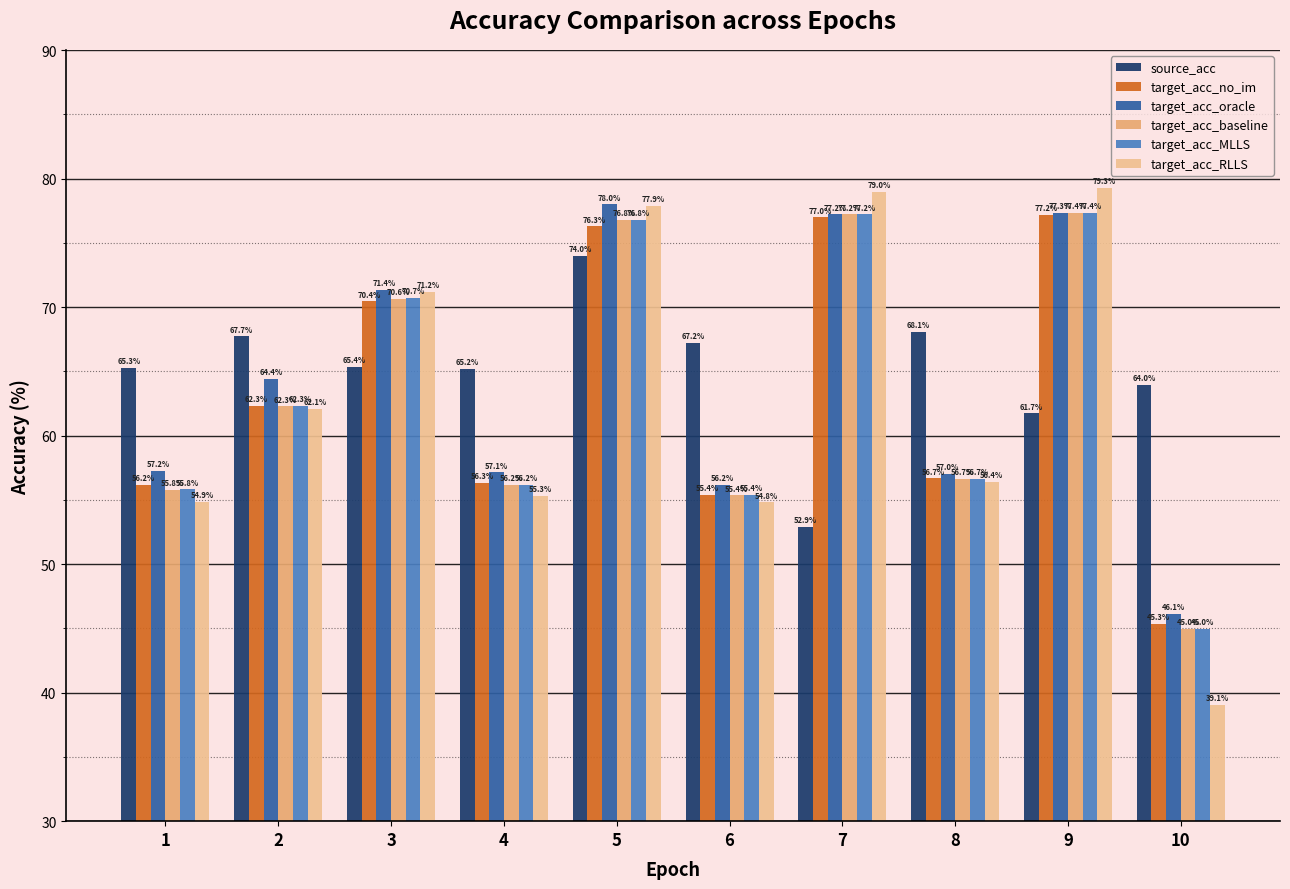

What is the difference between the source_acc values at 1 and 4?

0.1